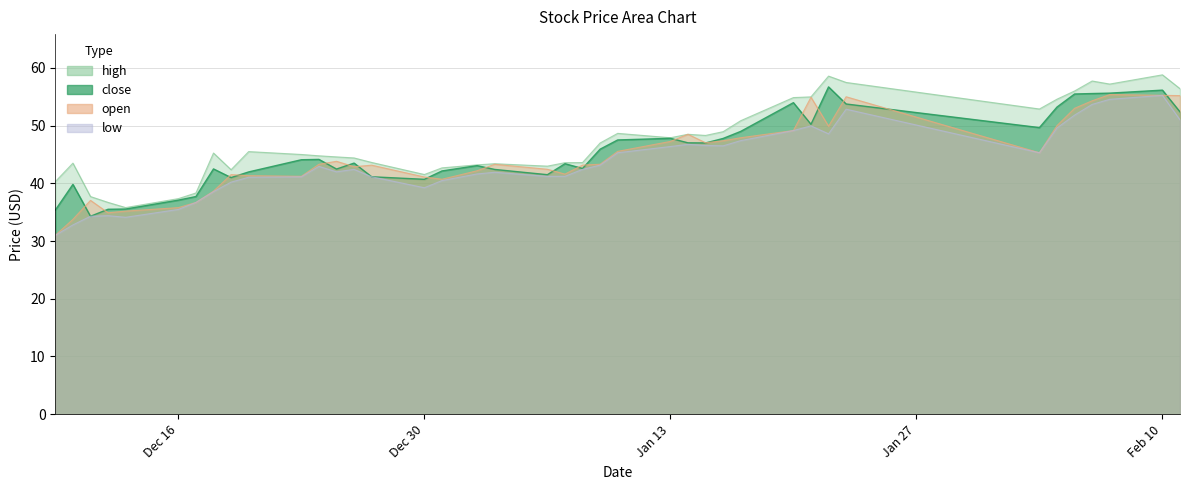

True or false: high and close cross at least once.

False